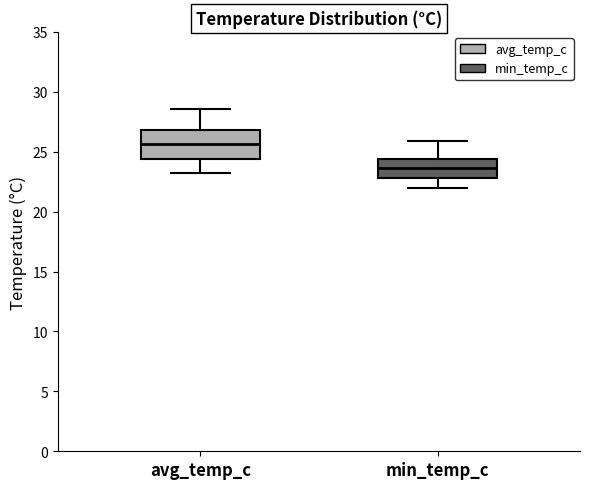

Comparing the boxes themselves (not the whiskers), which one is the tallest?

avg_temp_c